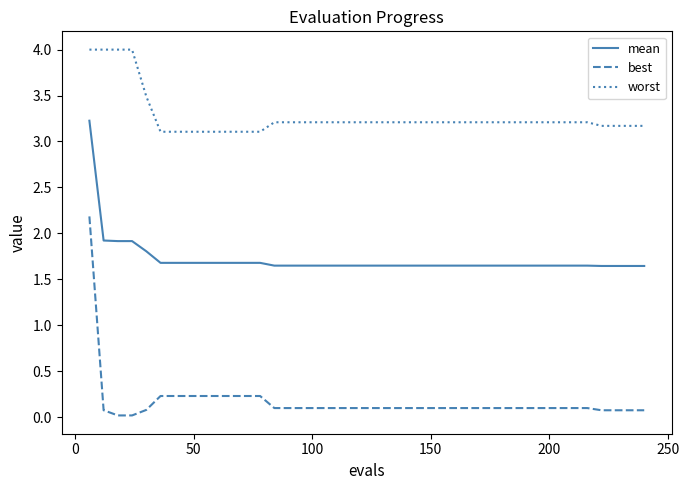

What is the difference between the maximum and minimum values in the best series?

2.2